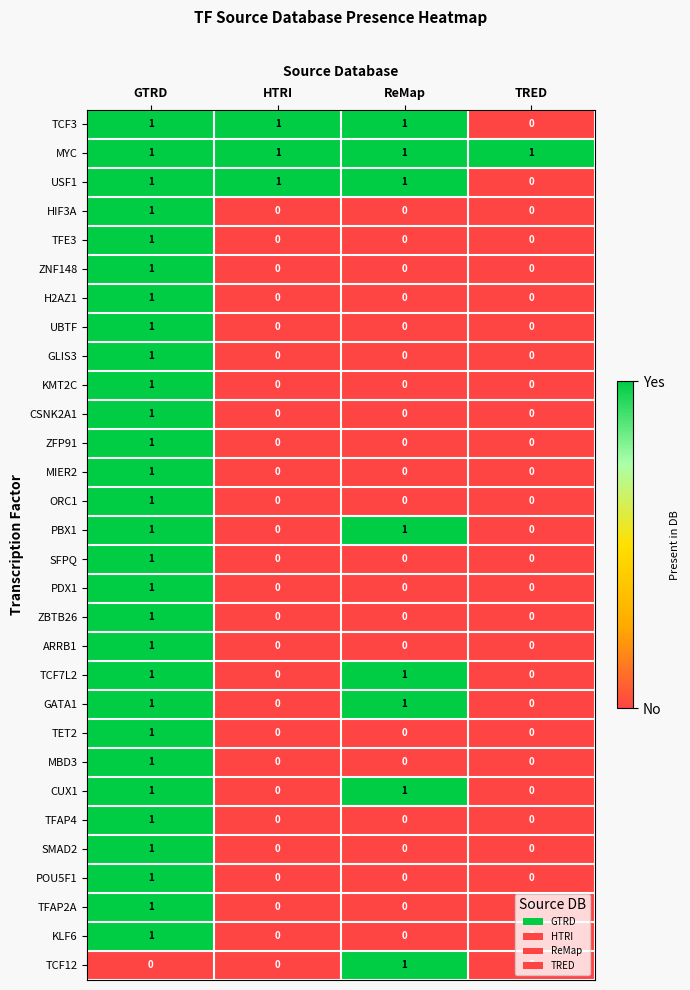

The value of TFAP2A at GTRD is 1. True or false?

True